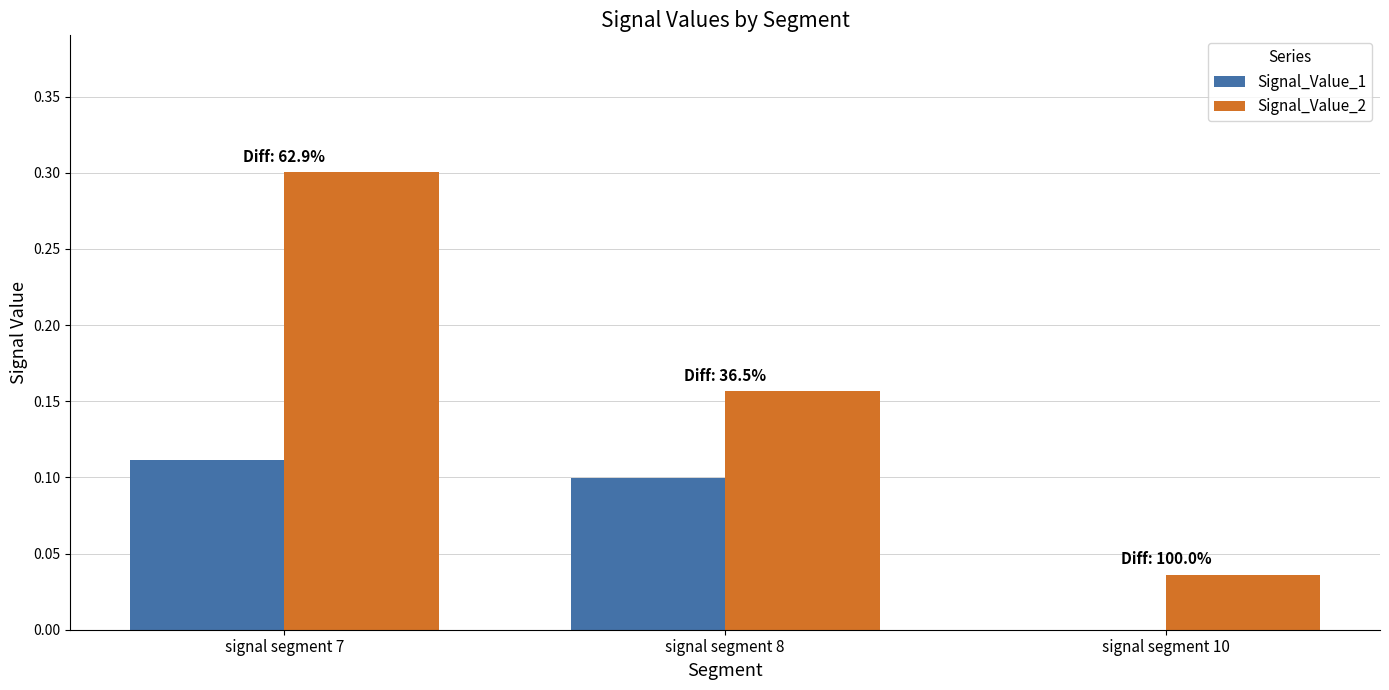

What is the total value across all series at signal segment 7?

0.4